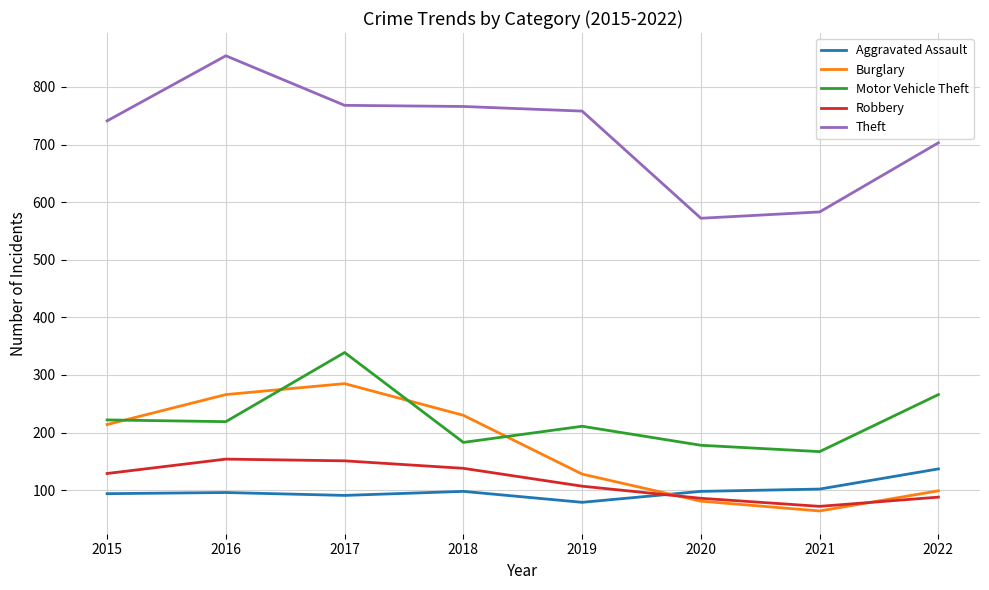

What is the minimum value shown in the chart?

64